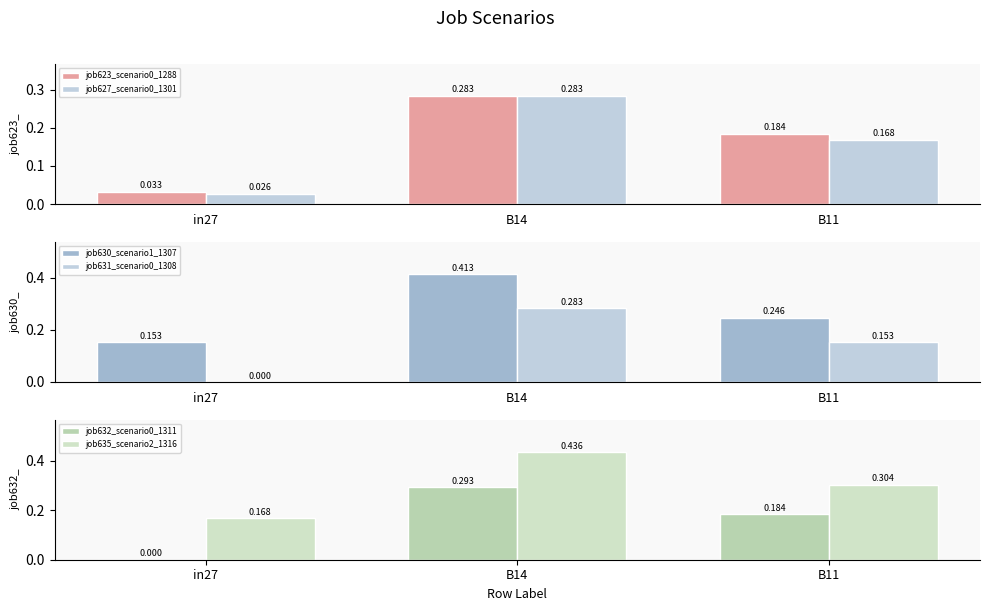

What is the difference between the maximum and minimum values in the job635_scenario2_1316 series?

0.3